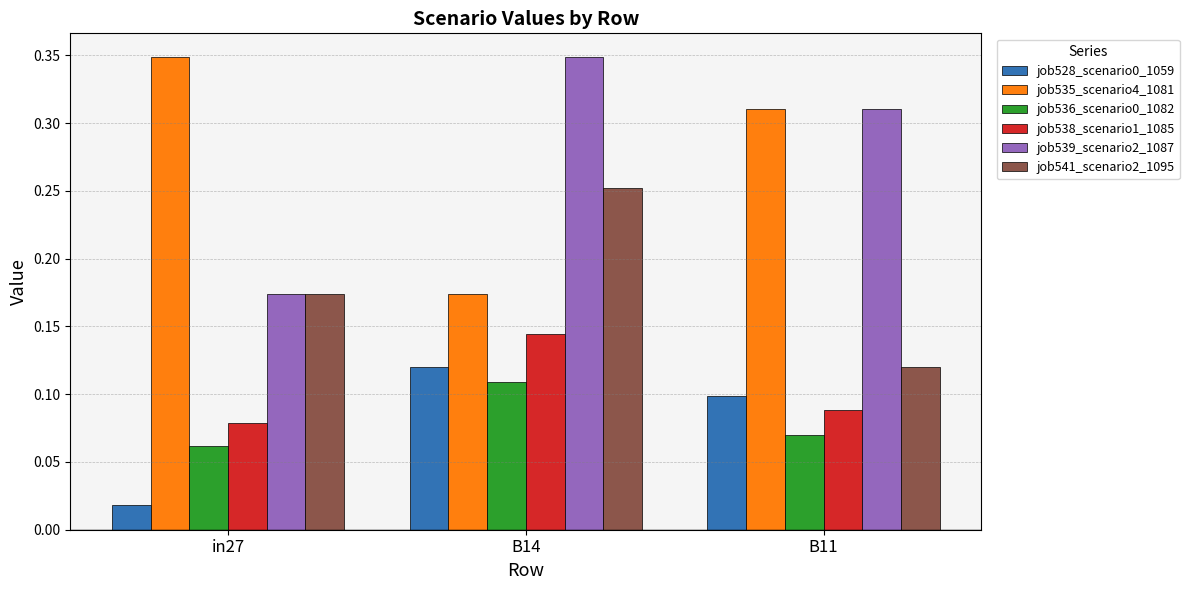

Which series changed the most between in27 and B11?

job539_scenario2_1087